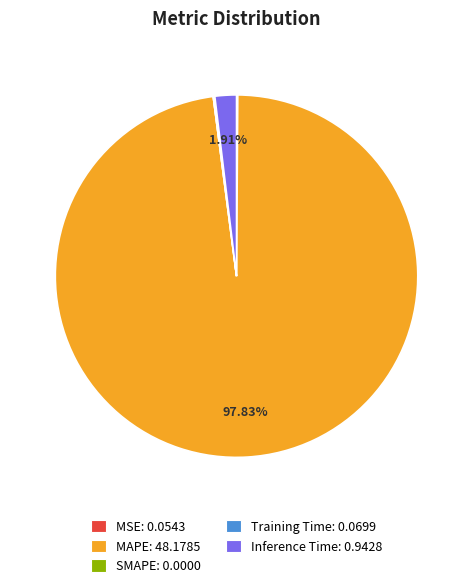

Is MAPE the majority of the pie?

Yes